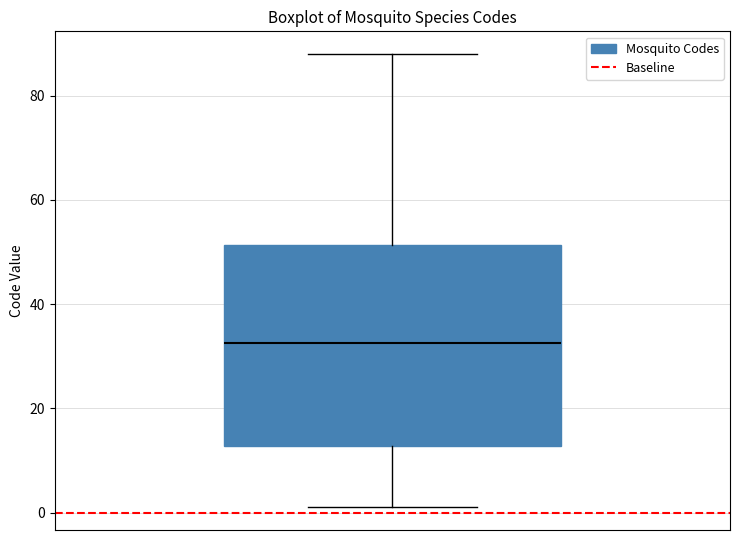

Transcribe this box plot: give where the median line is, the range the box spans, and where the two whiskers end, as read against the y-axis. The values are not printed on the chart, so give them approximately, as read against the axis.

median 32, box 12 to 52, whiskers 2 to 88